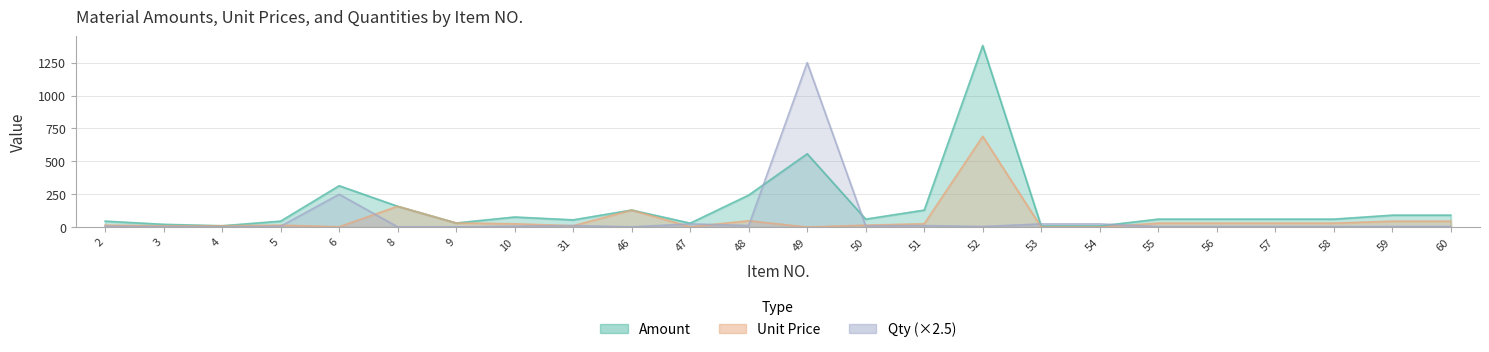

What are all the series names shown in the legend?

Amount, Unit Price, Qty